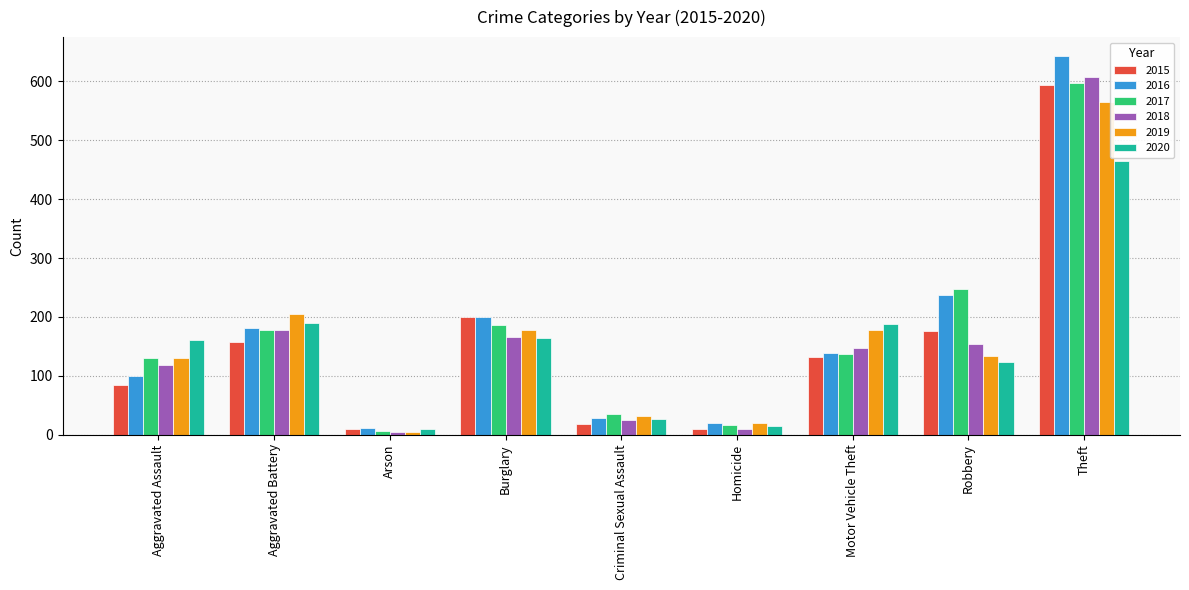

What value does the 2020 series have at Arson, to the nearest 10?

10